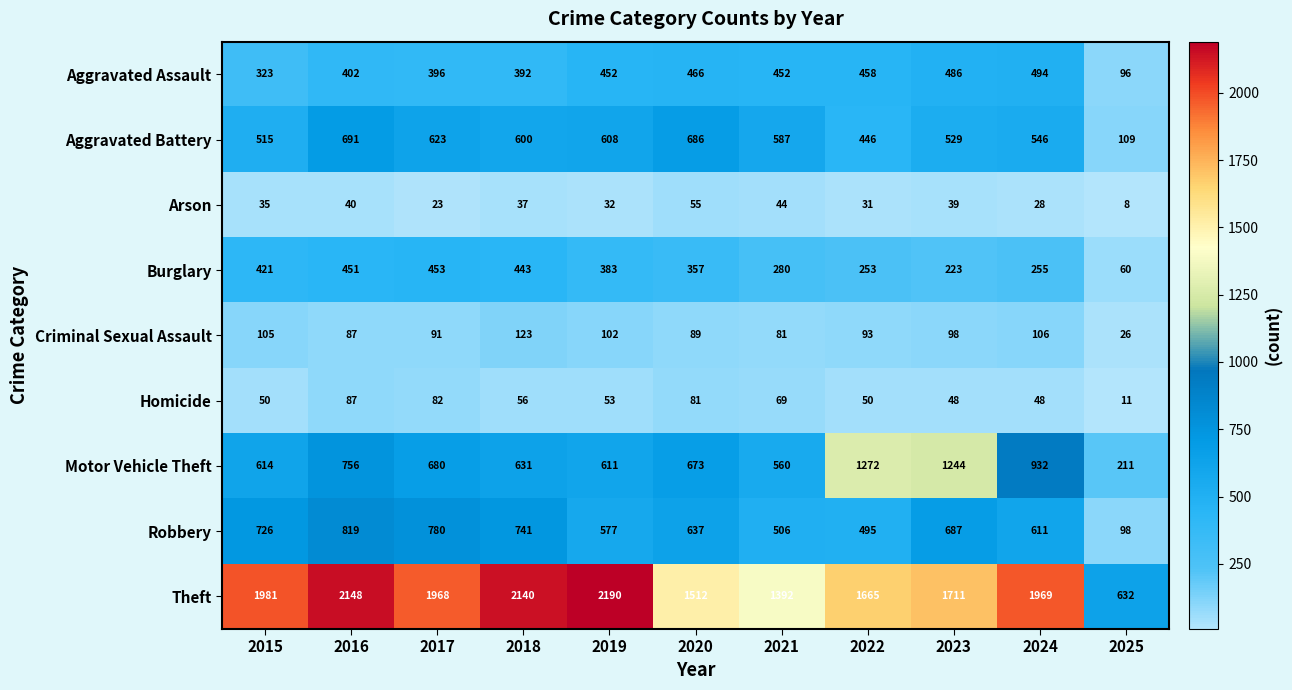

At how many categories does at least one series exceed 1385?

10